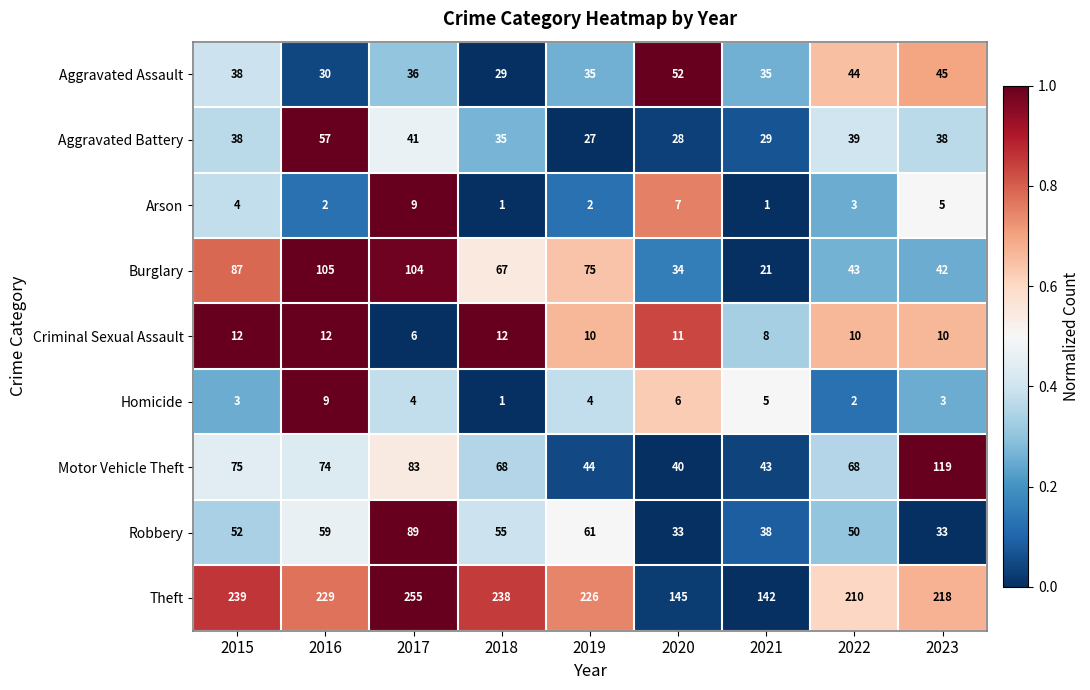

Which series has the widest spread of values?

Theft